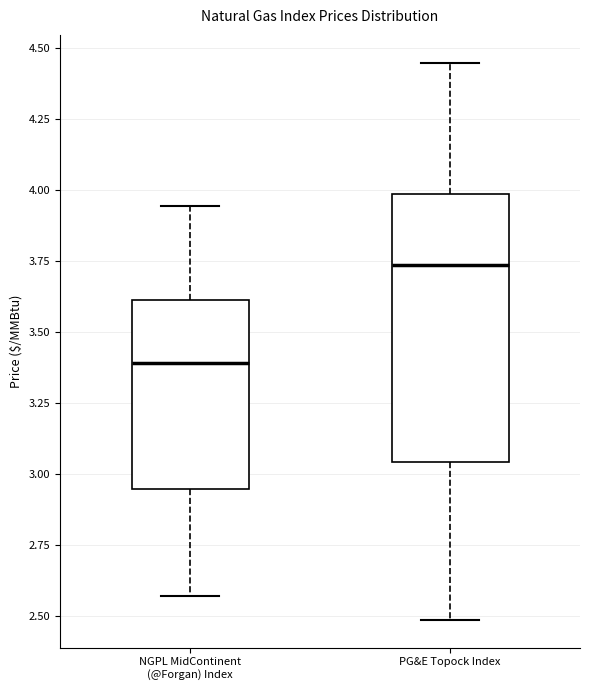

Where does the lower whisker of the box for NGPL MidContinent (@Forgan) Index end on the y-axis? The values are not printed on the chart, so give them approximately, as read against the axis.

2.55